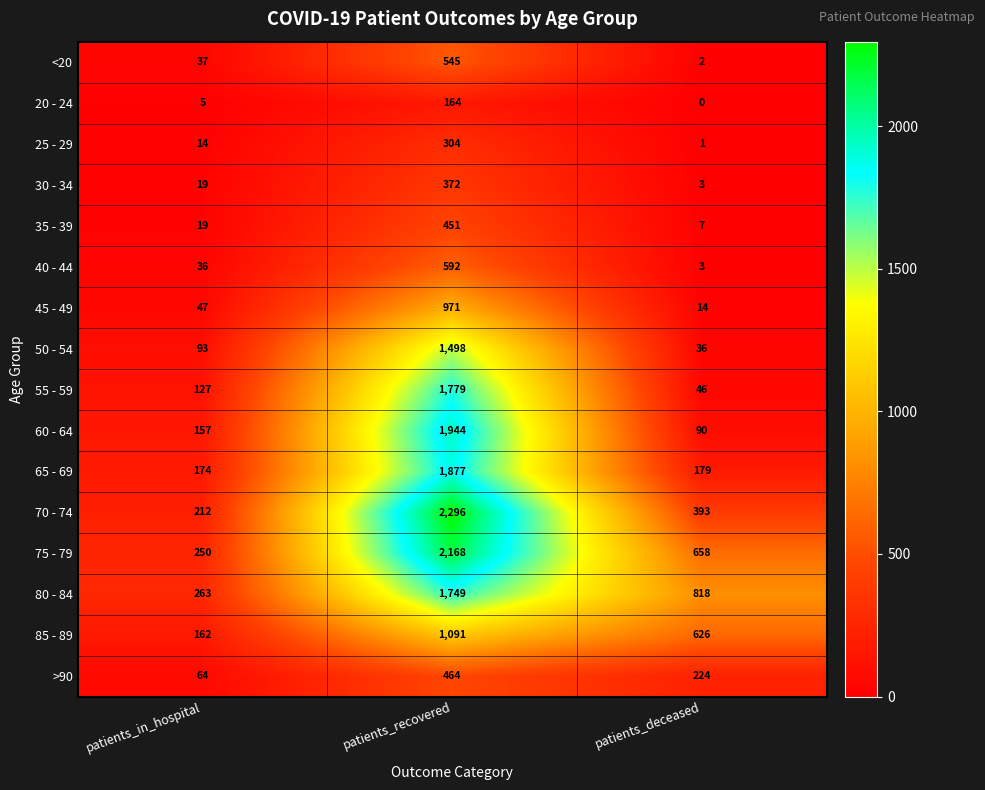

Which series has the largest total across all categories?

75 - 79